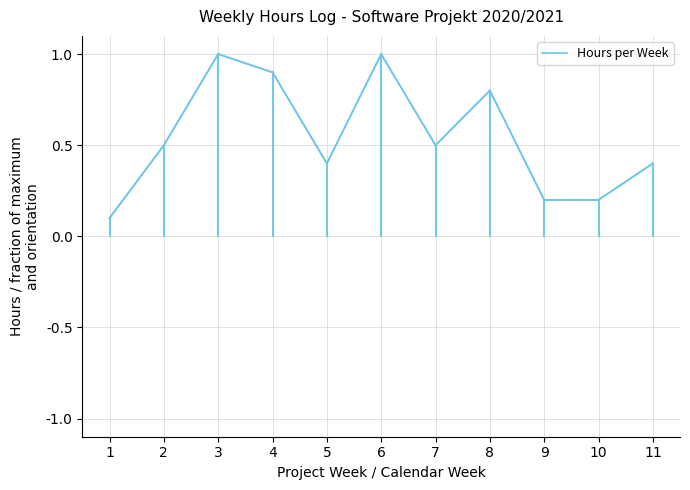

True or false: there are more than 2 points higher than both neighbors.

True